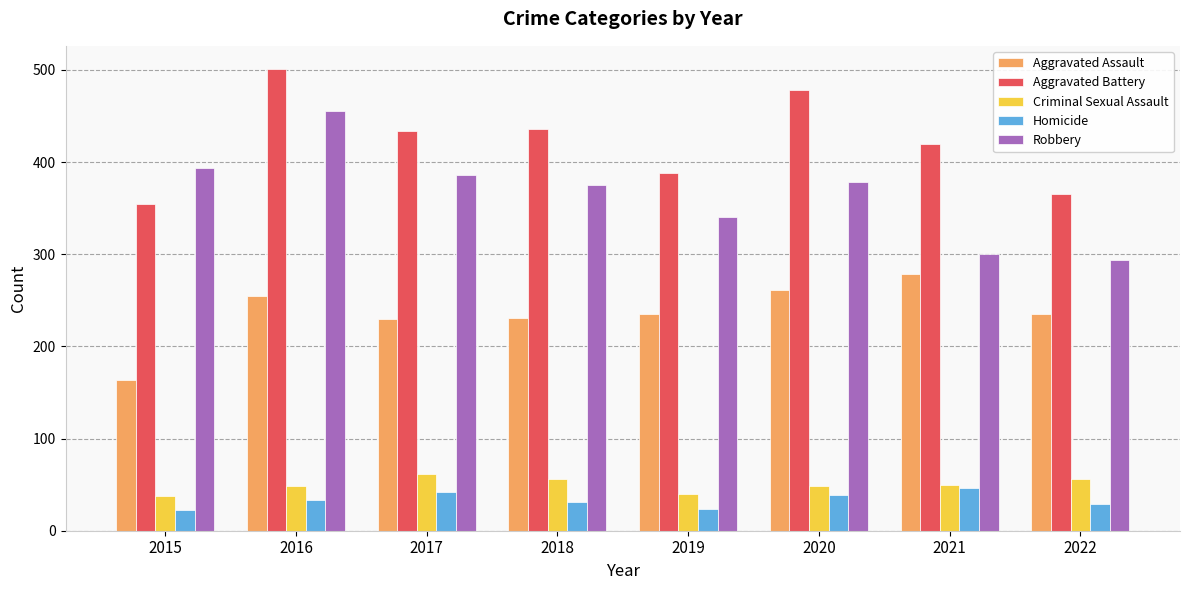

What is the difference between the highest and lowest values at 2015?

370